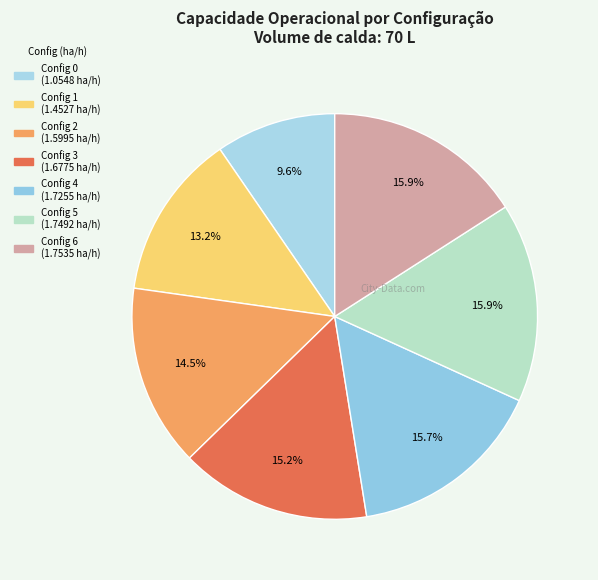

What is the largest slice in the pie chart?

6